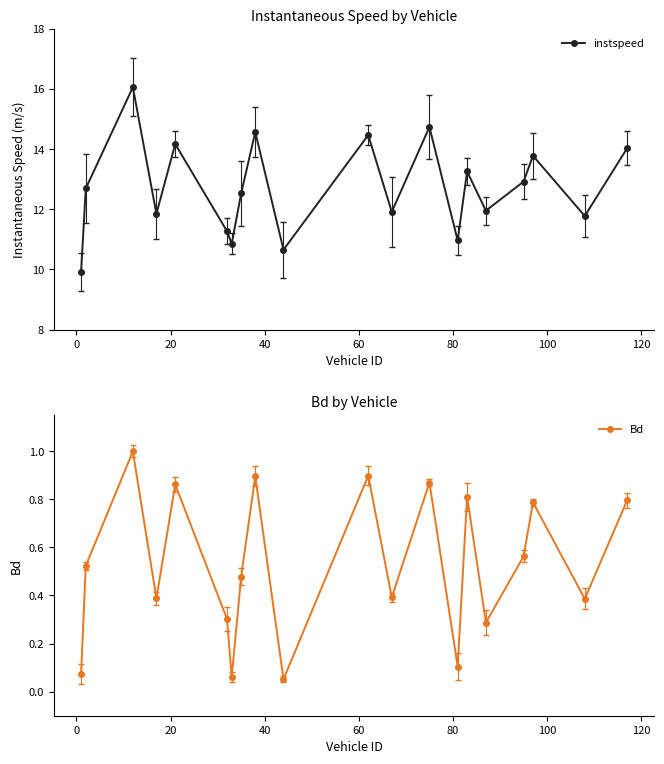

What is the difference between the maximum and second lowest values in the Bd series?

0.9